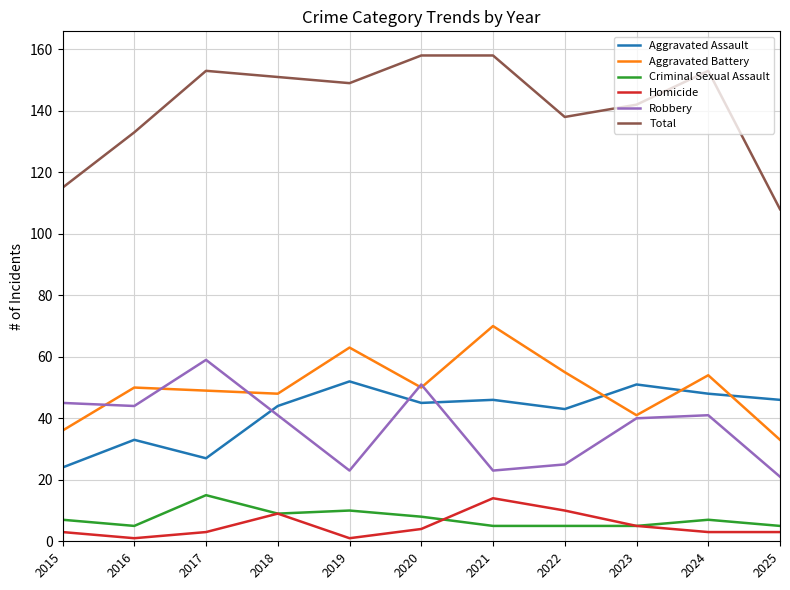

What is the maximum value for Criminal Sexual Assault?

15